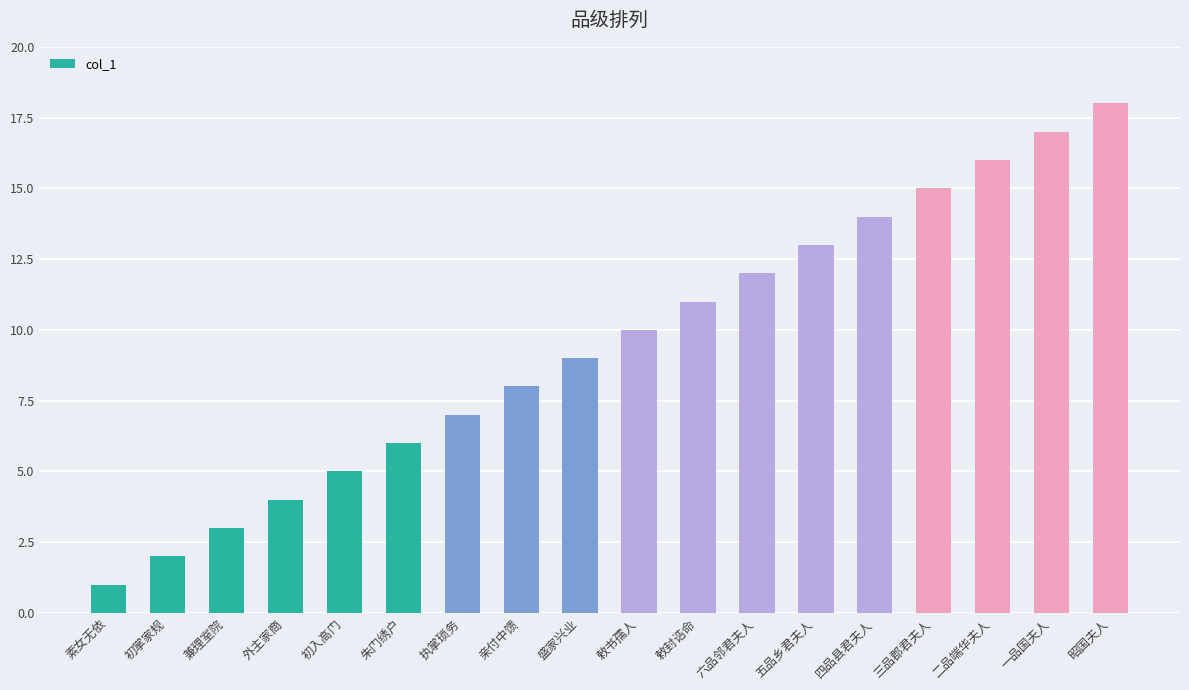

What is the difference between the maximum and minimum values?

17